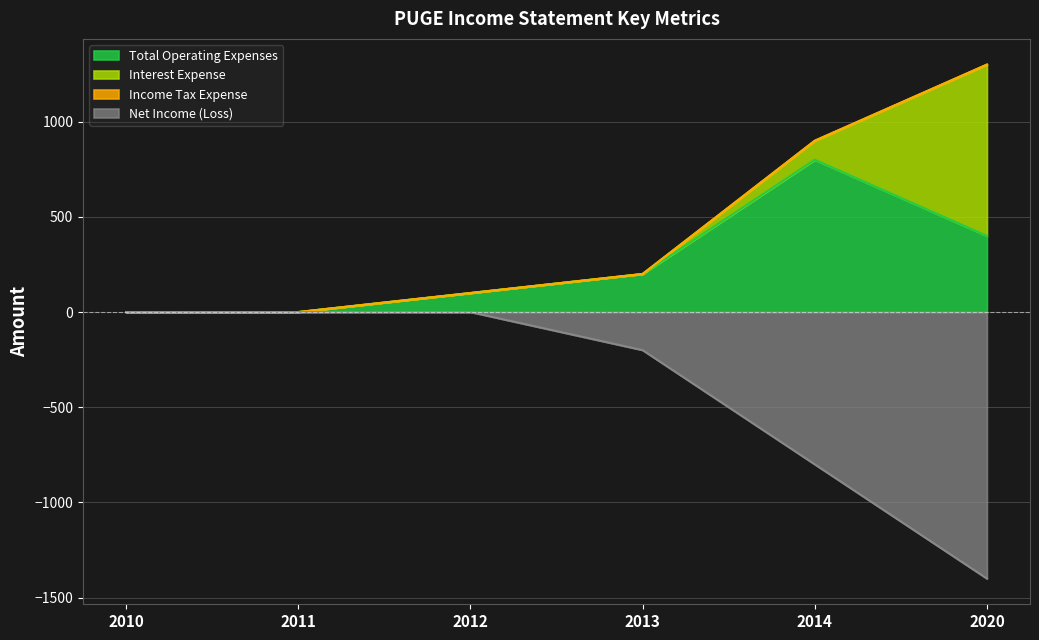

True or false: Net Income (Loss) has more than 0 points higher than both neighbors.

False